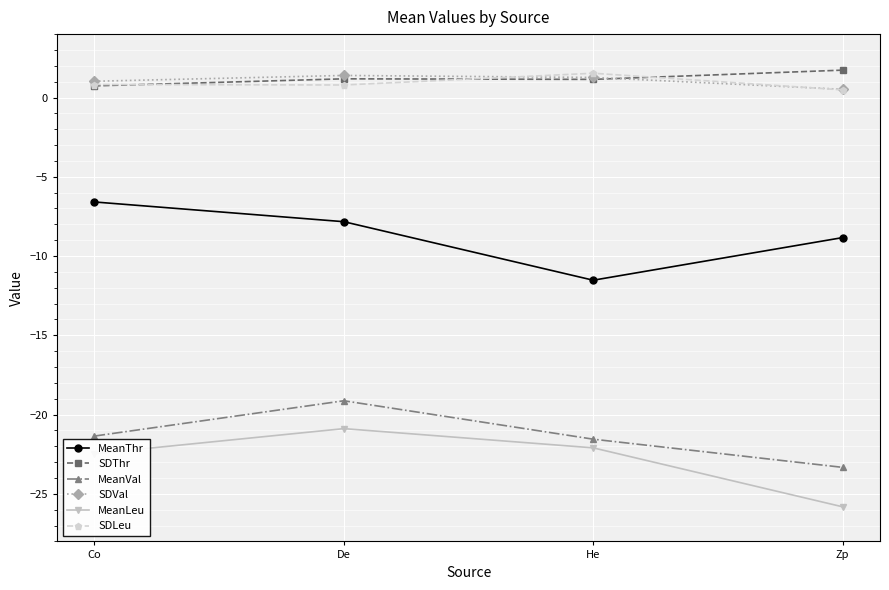

Where does the MeanThr series first go above -7?

Co